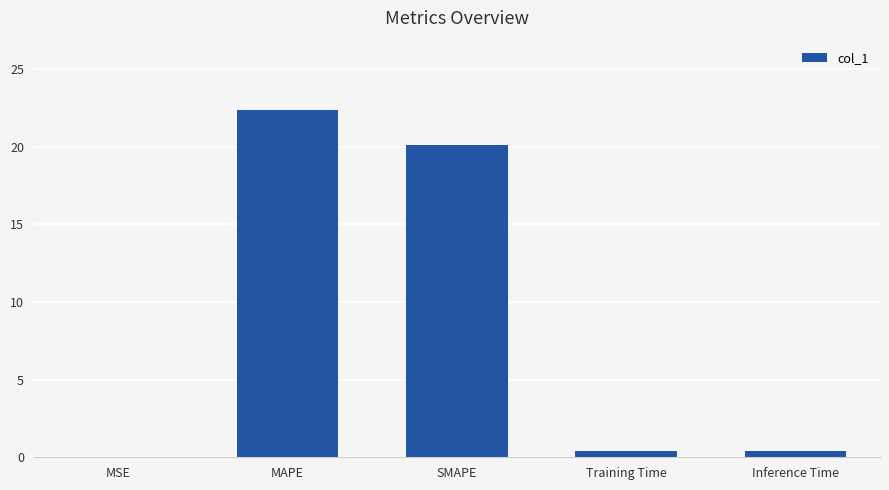

Is it true that the value at MAPE is 22.4?

True